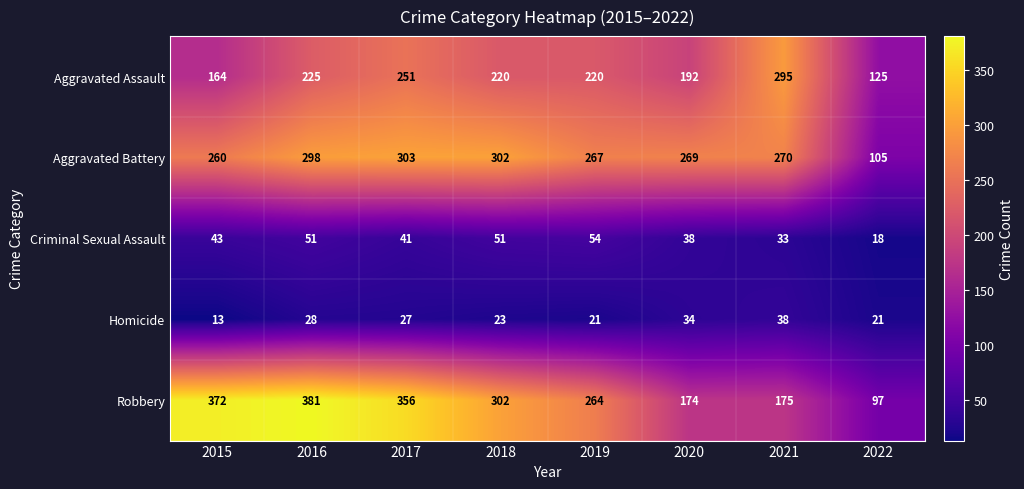

Where is Robbery nearest to the value 239?

2019